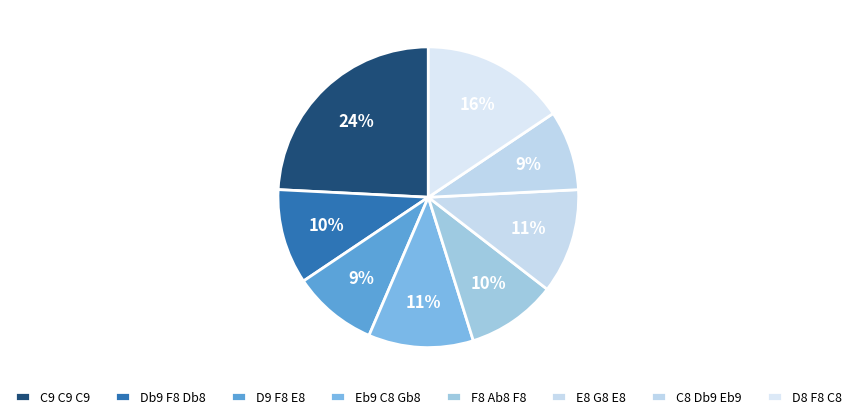

How many slices are in this pie chart?

8